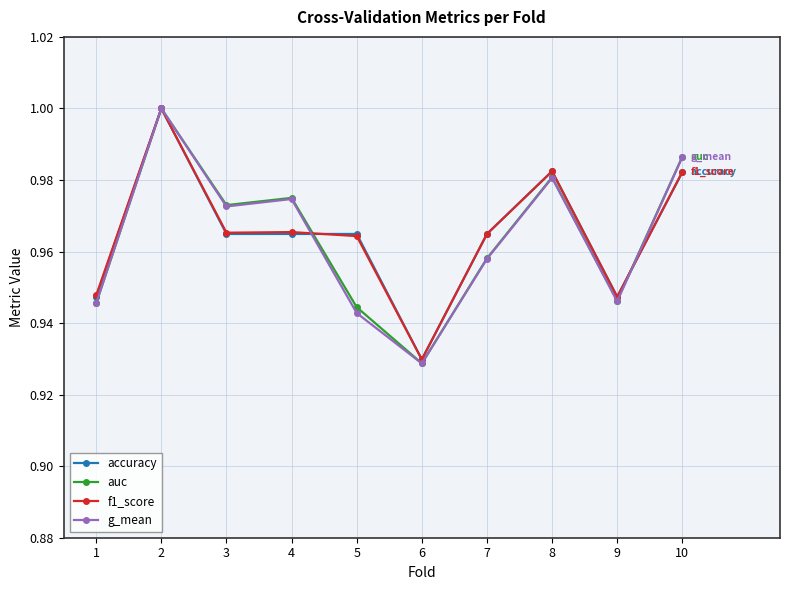

Is it true that accuracy equals 1.6 at 7?

False